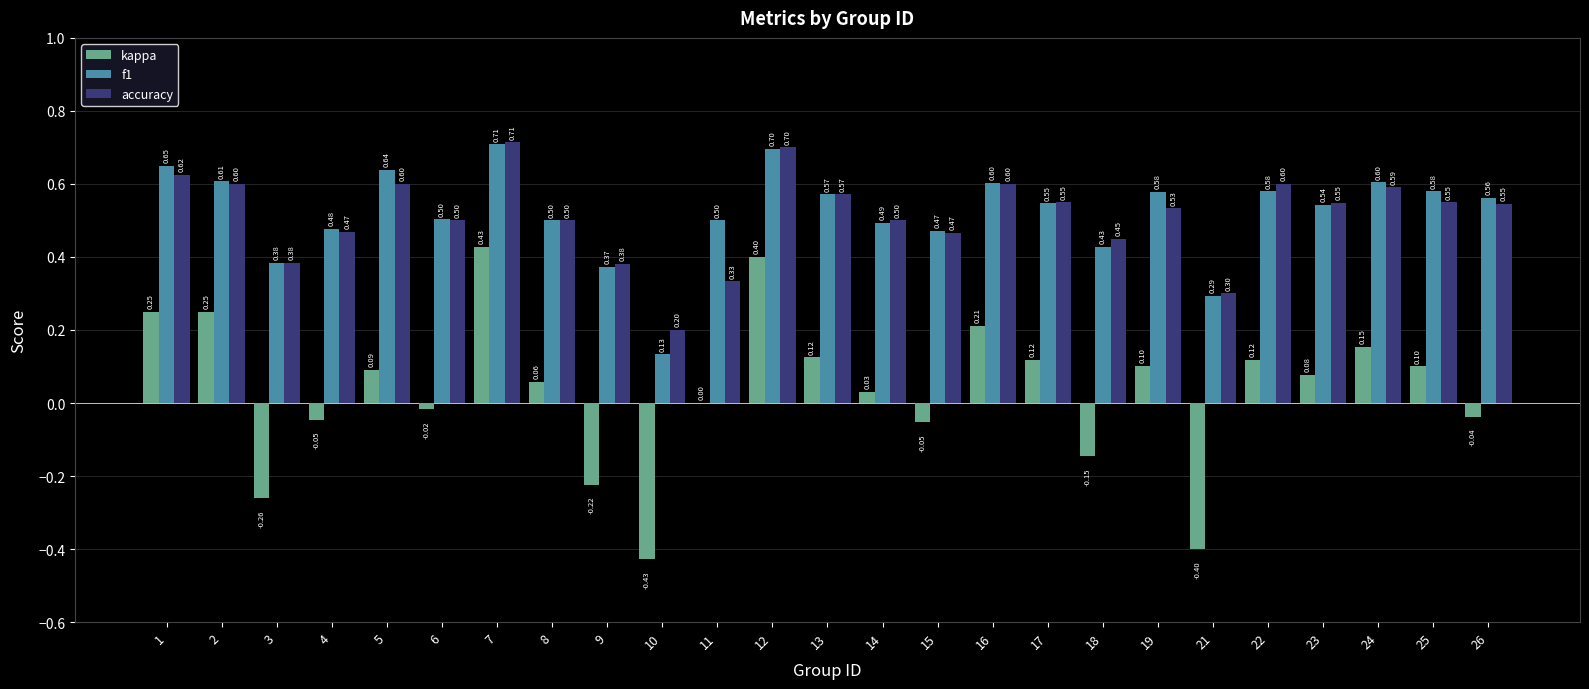

What is the sum of the accuracy values at 19 and 14?

1.0